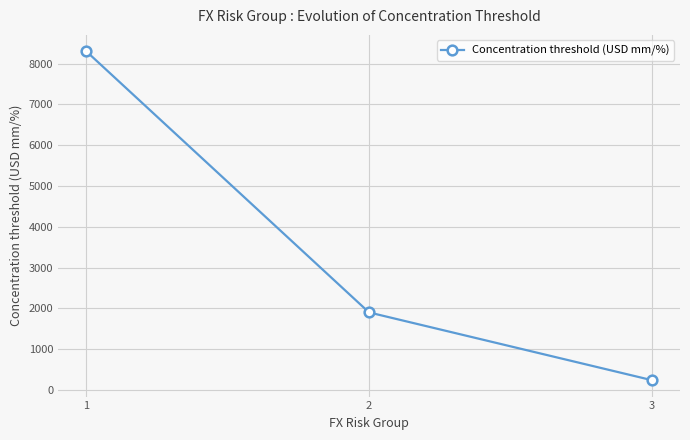

List the labels in order of value, largest first.

1, 2, 3